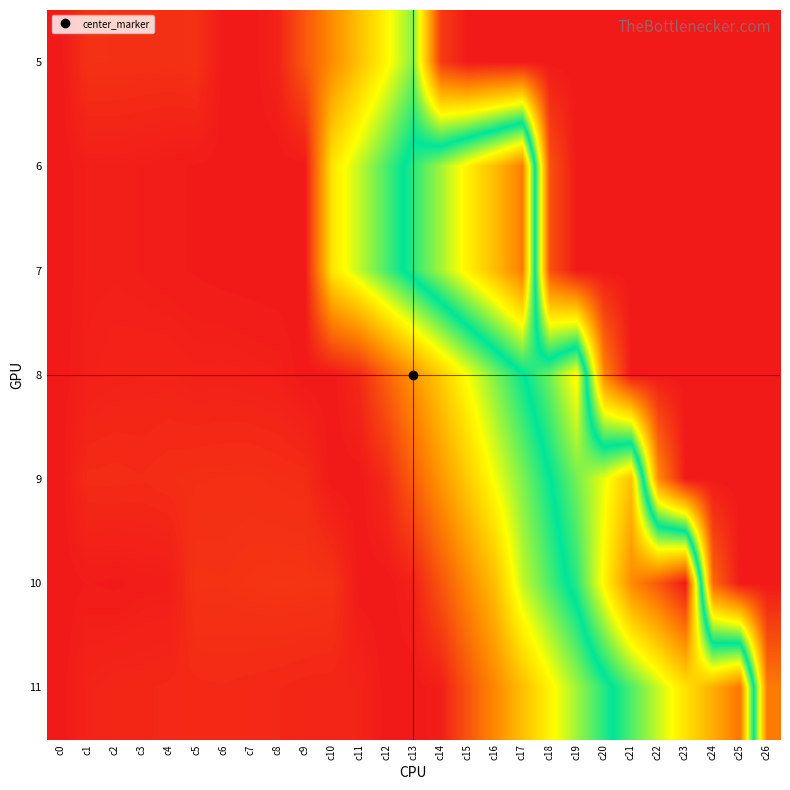

At which category does the chart reach its peak across all series?

c23